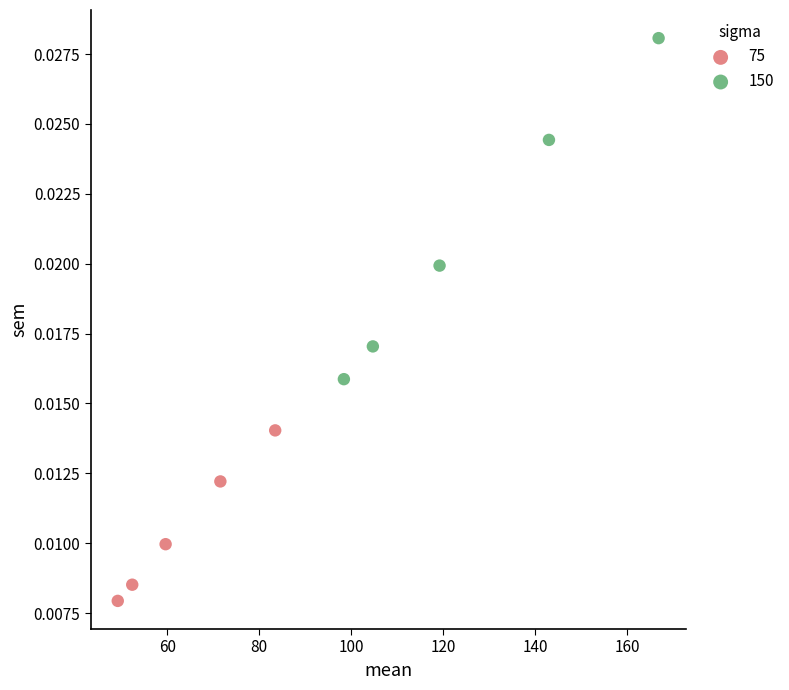

Which series contains the highest Y value?

150